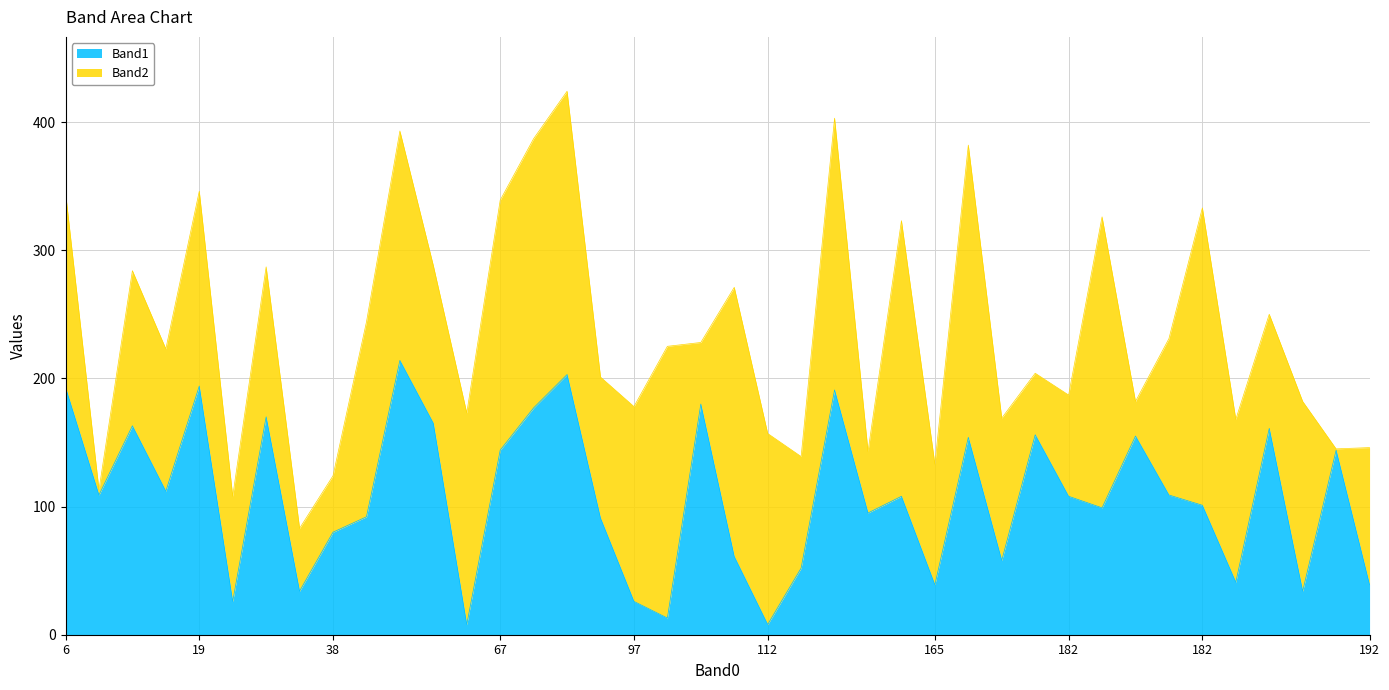

How many values in the Band1 series exceed 108?

19